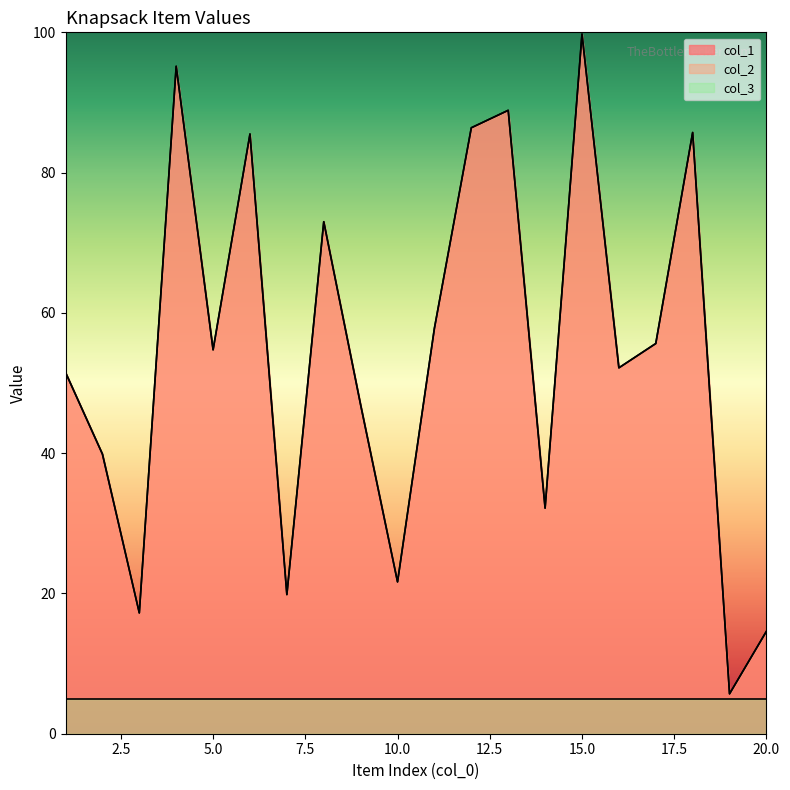

Between 20 and 13, which is larger?

13